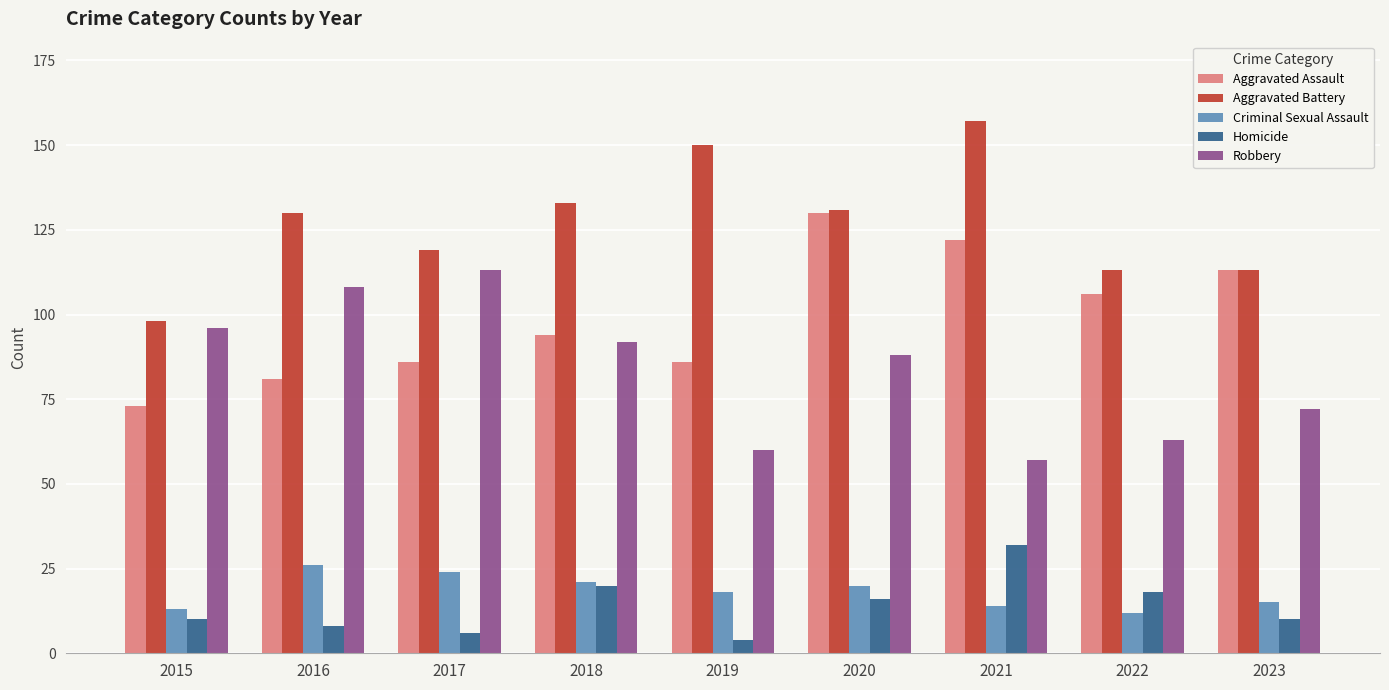

What is the sum of all Aggravated Battery values?

1144